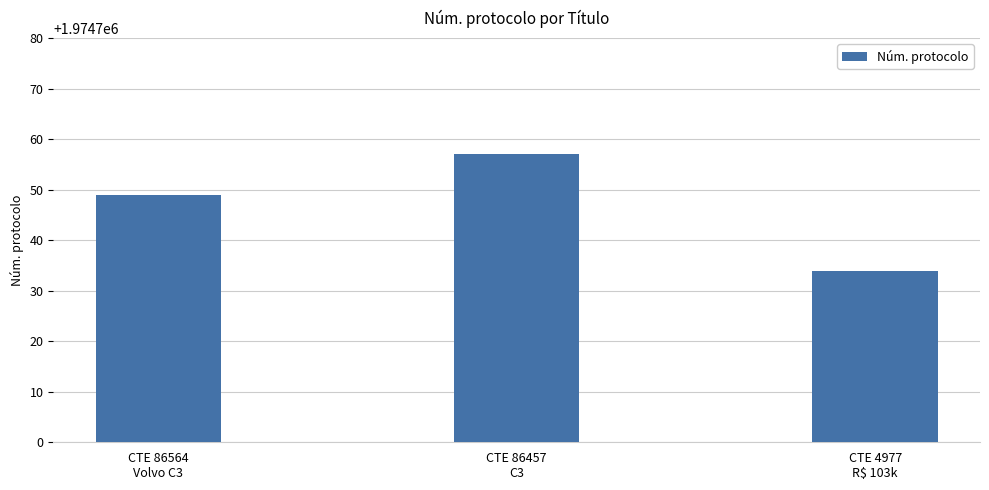

What is the change in value from CTE 86564
Volvo C3 to CTE 86457
C3?

+8